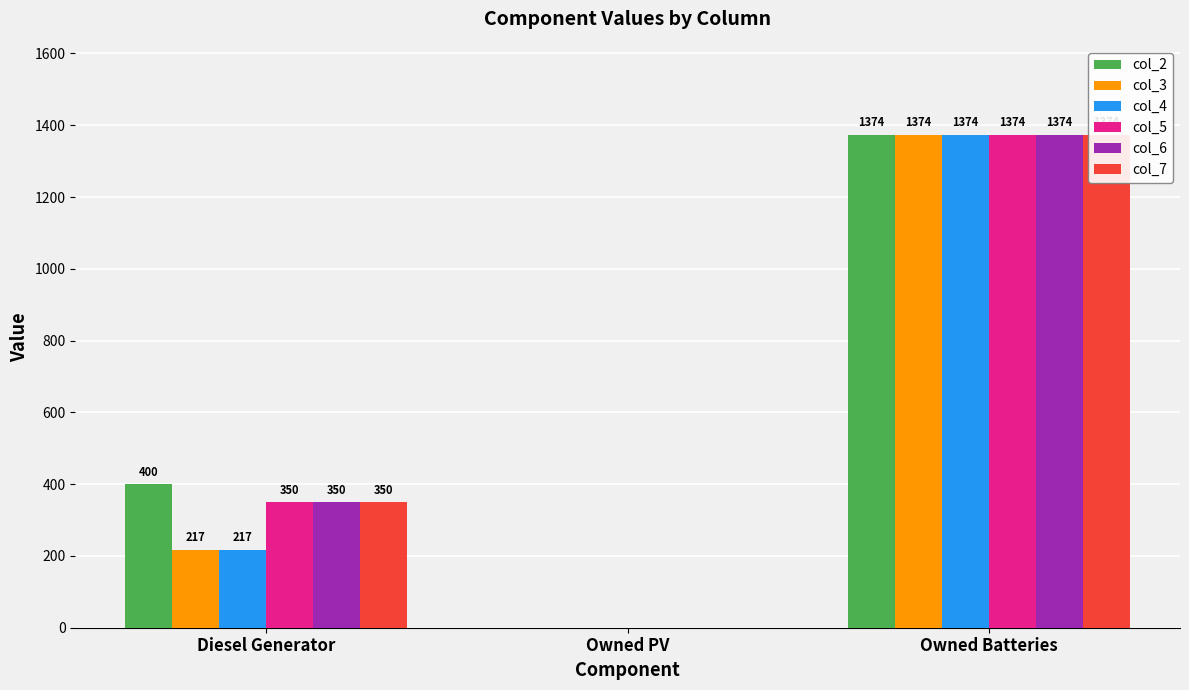

Which label corresponds to the smallest value in the chart?

Owned PV